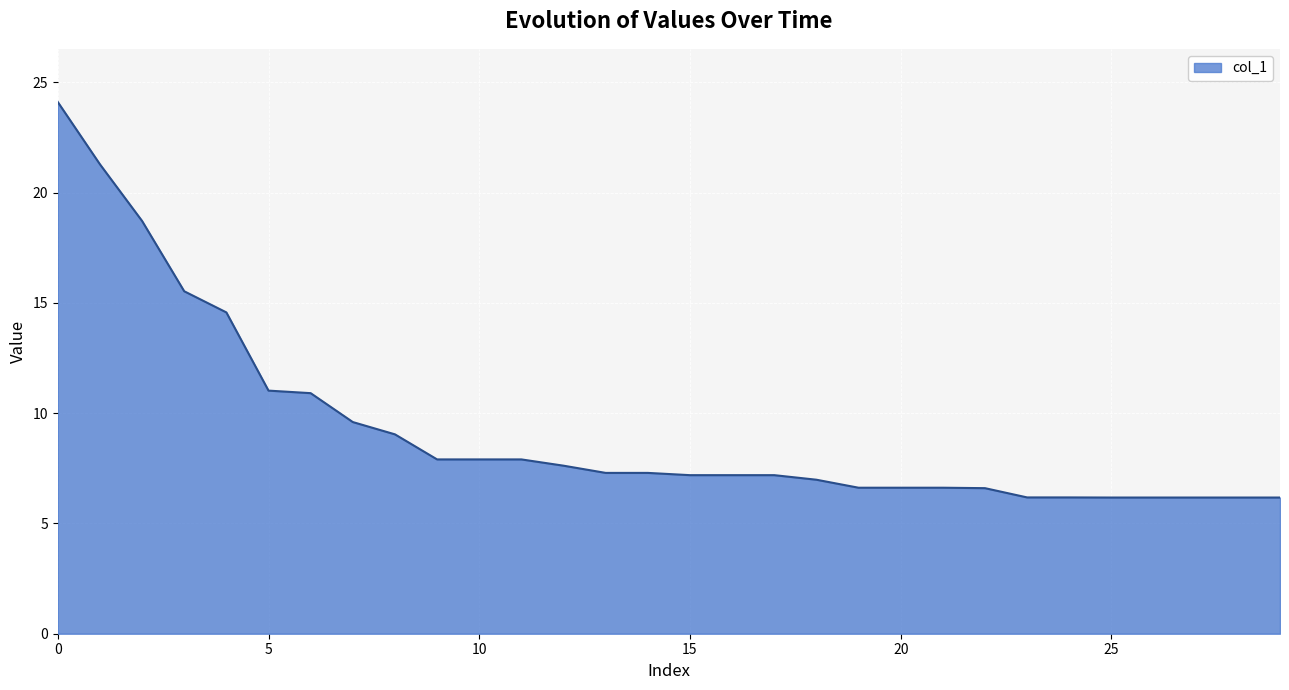

What is the maximum value shown in the chart?

24.1